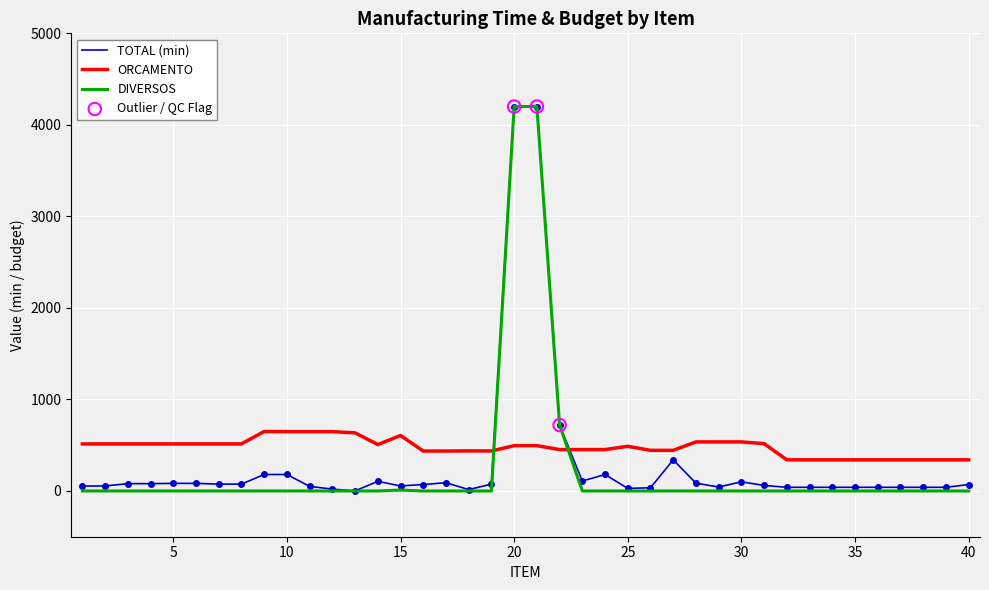

At how many categories does at least one series exceed 3704?

2